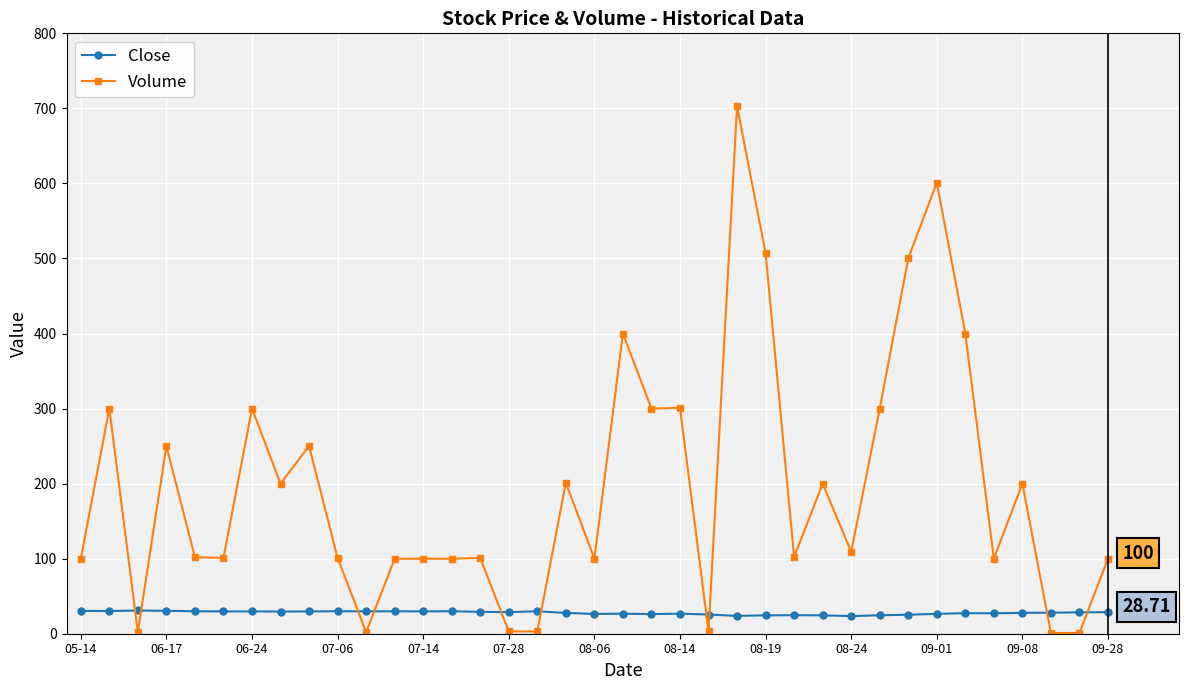

How many times do Volume and Close cross each other?

10